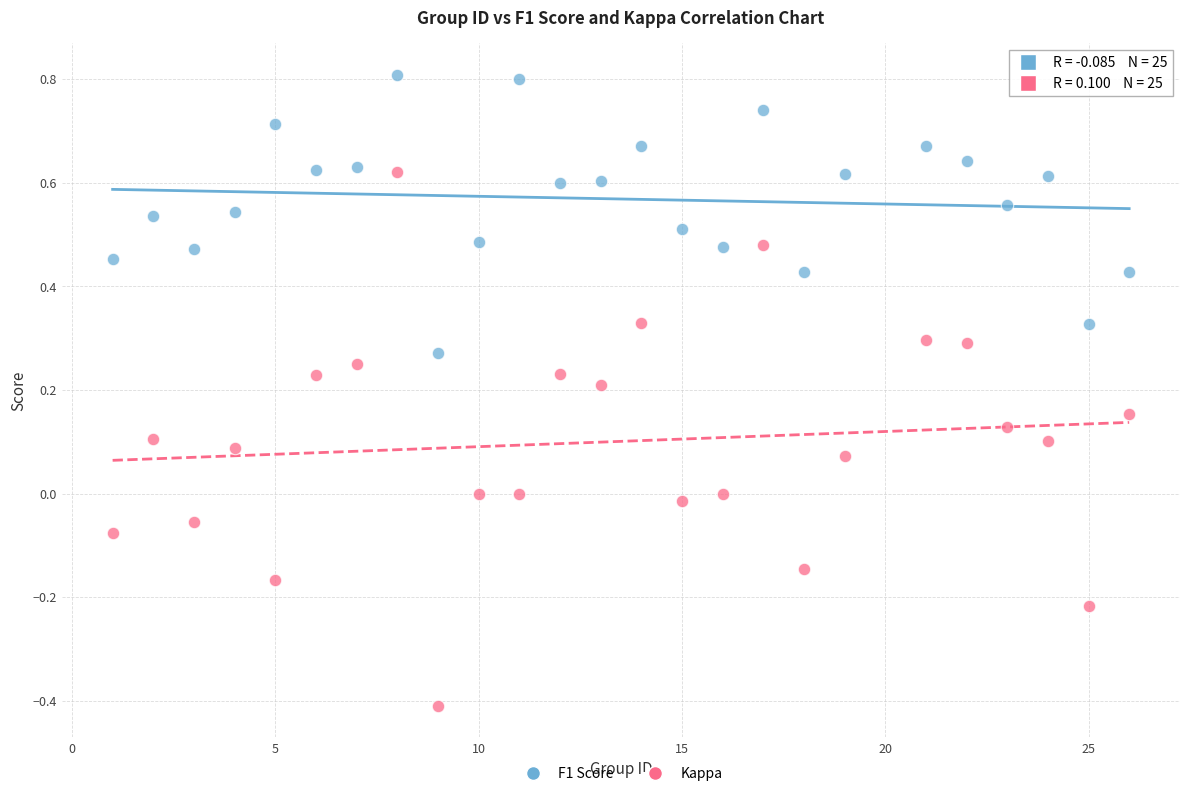

Across all data points, what is the range of X values (max minus min)?

25.0